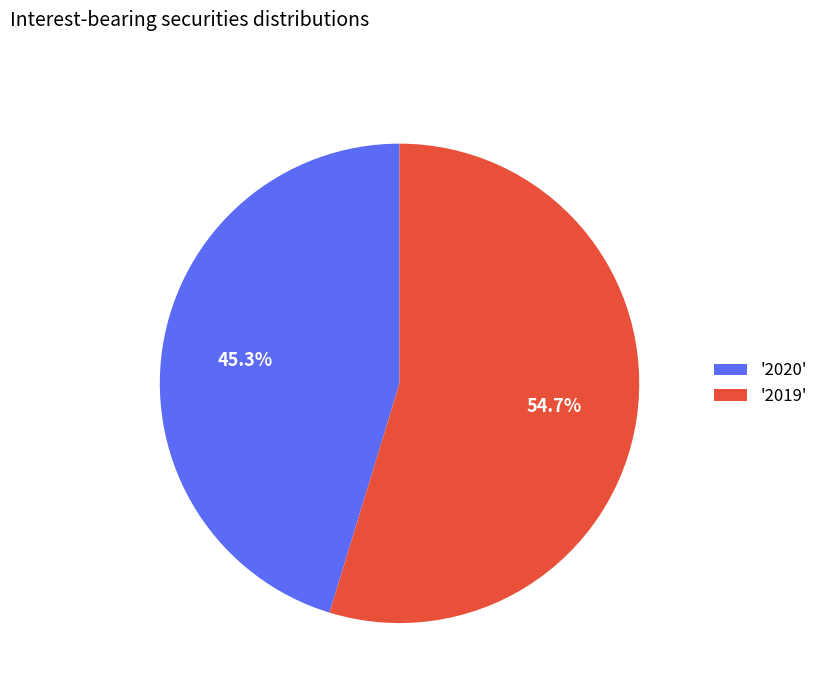

To the nearest percent, what is the difference between the largest and smallest slice percentages?

9%